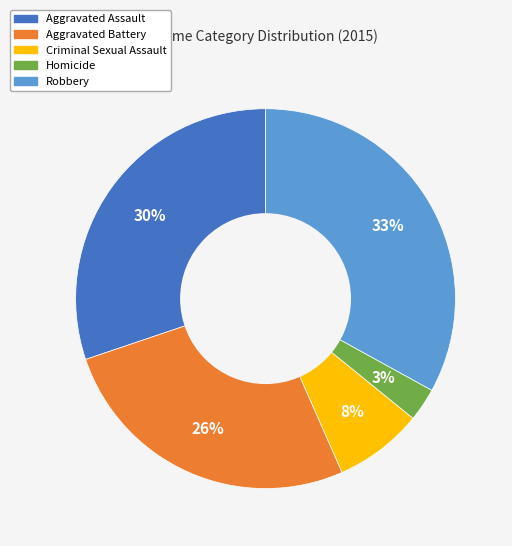

To the nearest percent, what is the average slice percentage?

20%